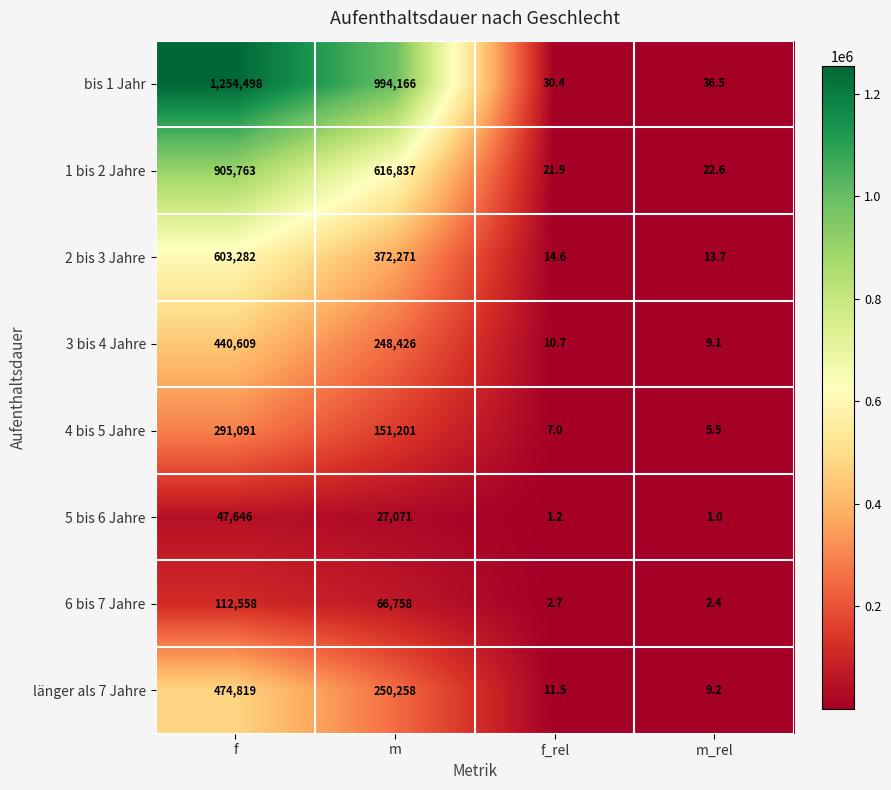

What is the sum of all länger als 7 Jahre values?

725097.7